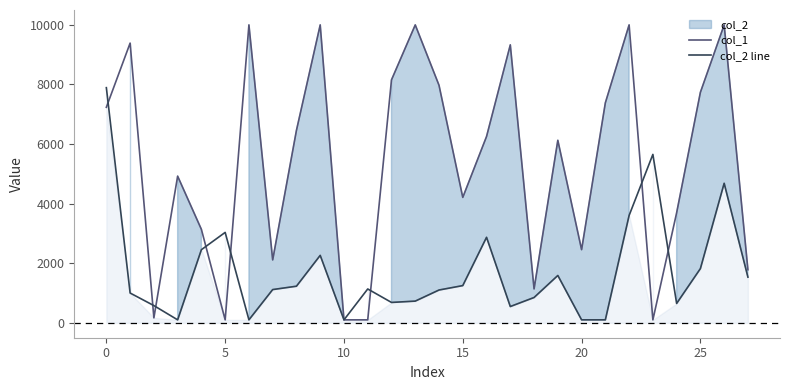

What is the maximum value for col_1?

10000.0